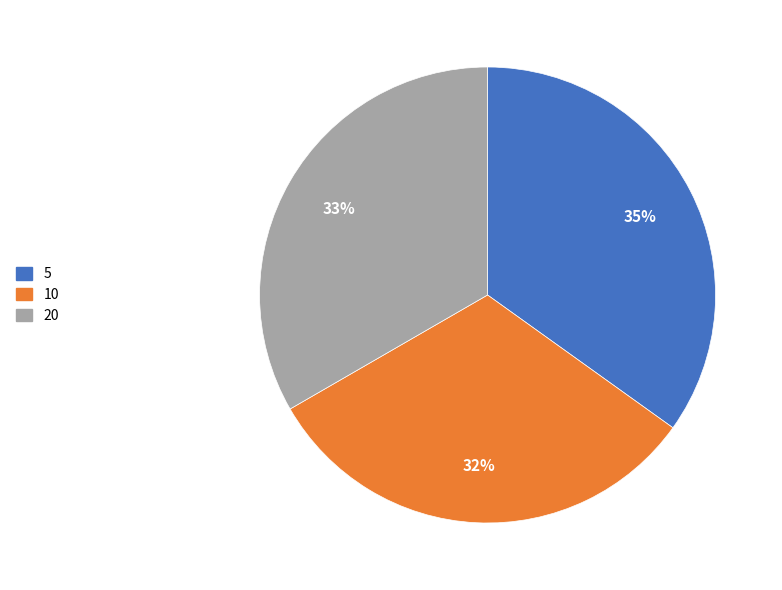

To the nearest percent, what portion does 10 represent?

32%